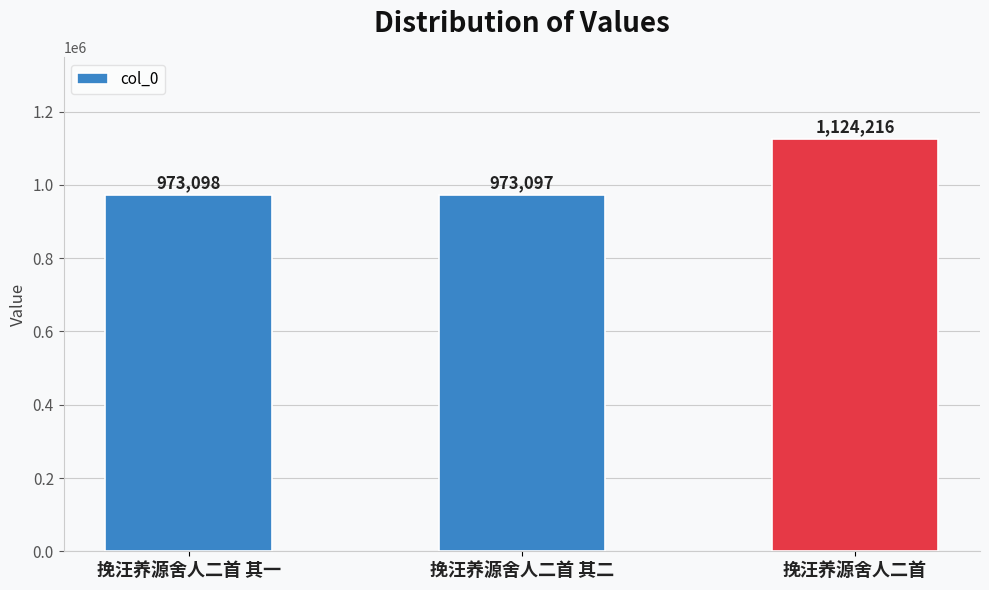

What is the change in value from 挽汪养源舍人二首 其二 to 挽汪养源舍人二首?

+151119